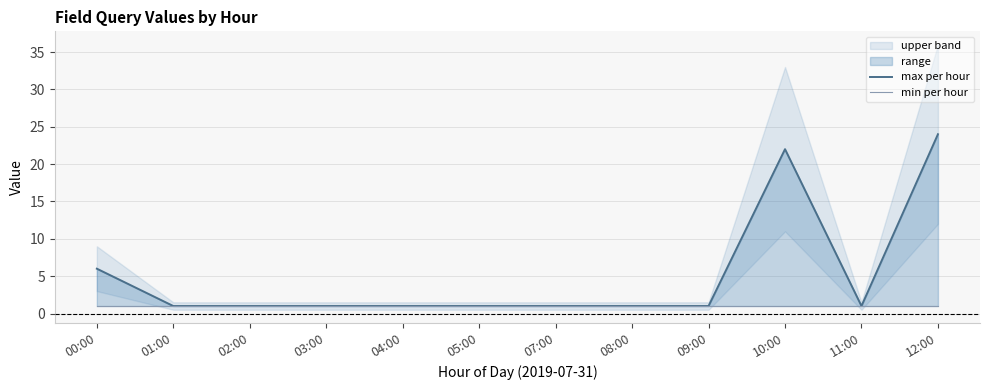

What is the label of the 12th point from the left?

12:00